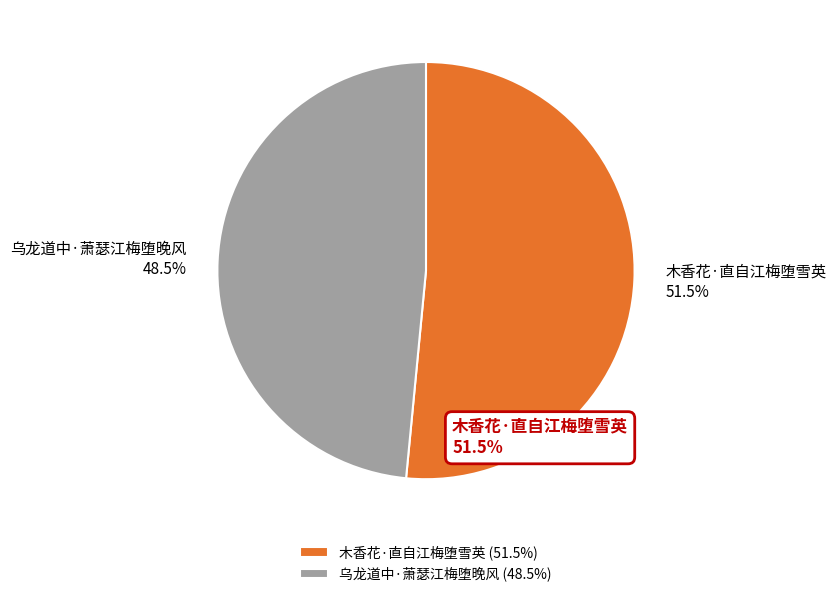

What is the ratio of the value at 乌龙道中·萧瑟江梅堕晚风 to the value at 木香花·直自江梅堕雪英?

0.9